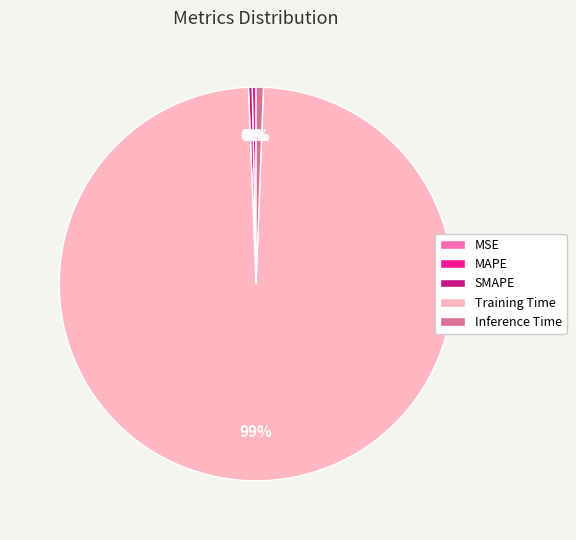

Between Training Time and SMAPE, which is larger?

Training Time